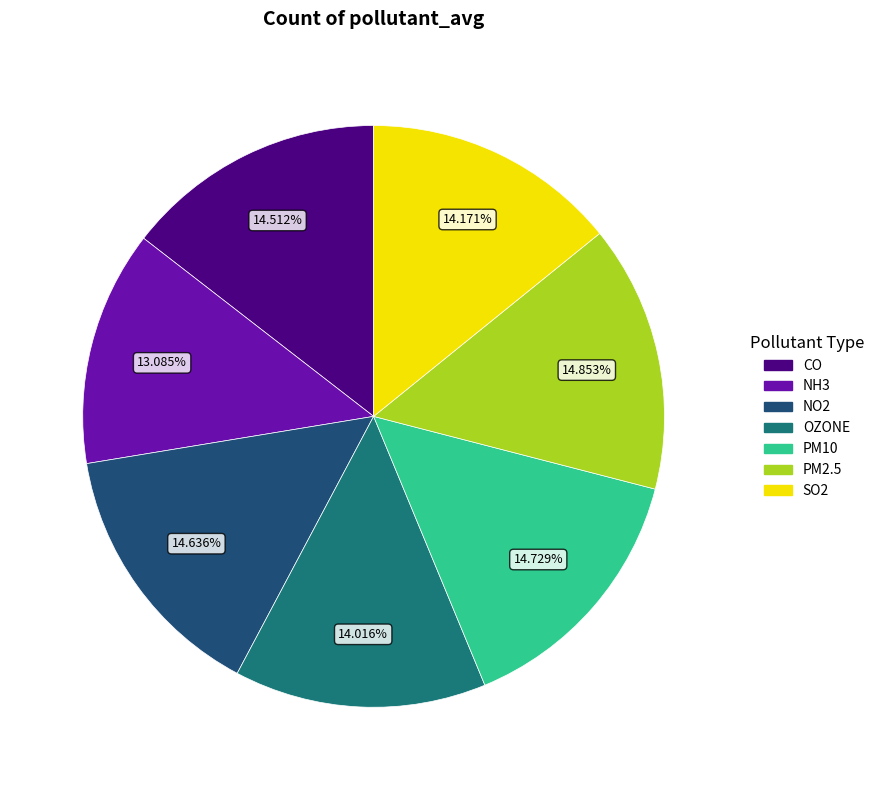

To the nearest percent, what is the combined percentage of NH3 and NO2?

28%